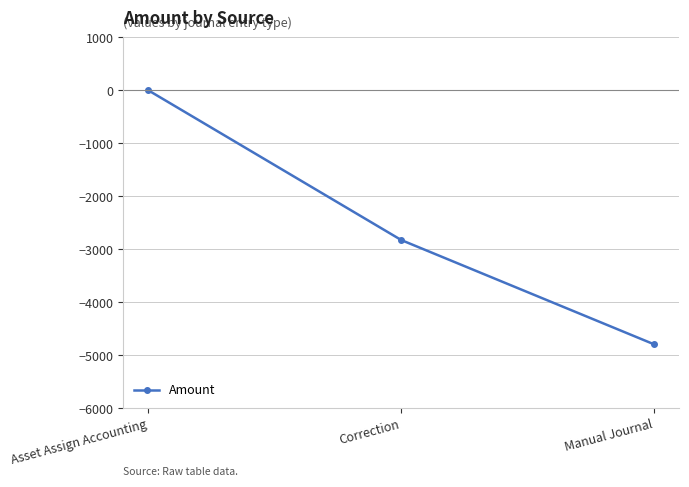

At which label does the data first exceed -2825?

Asset Assign Accounting